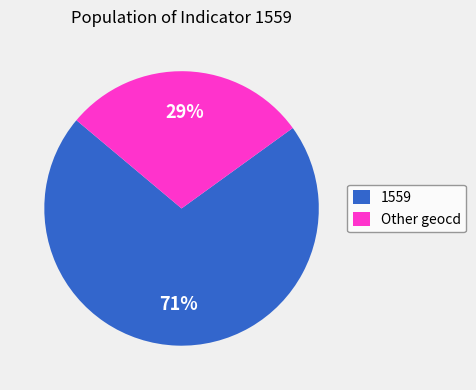

Rank the categories by value from lowest to highest.

Other geocd, 1559